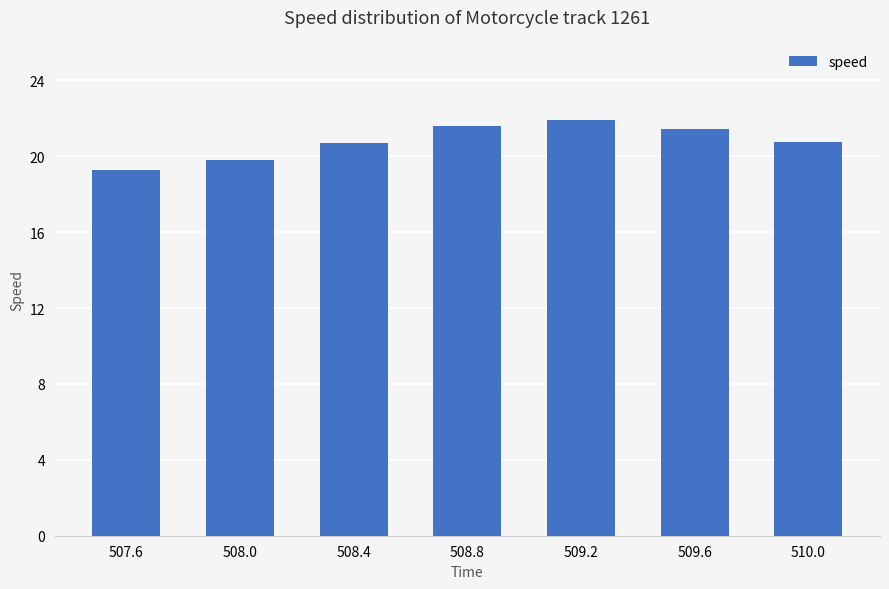

The value at 507.6 is 19.3. True or false?

True